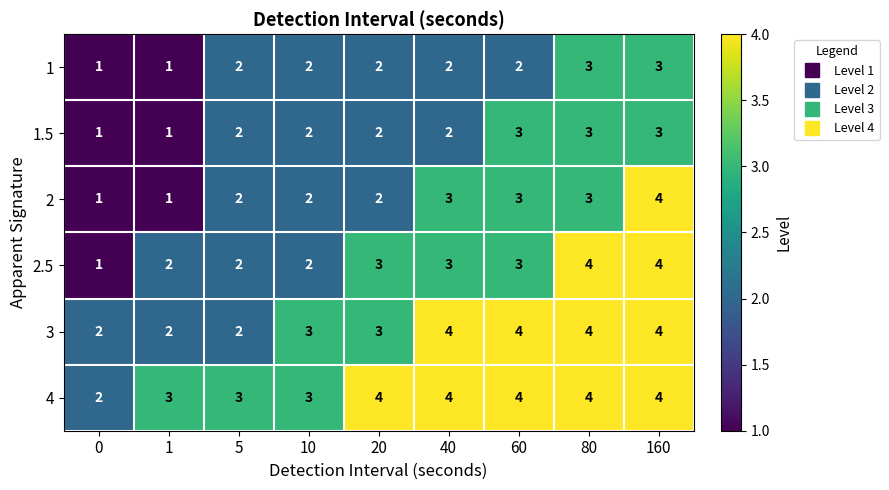

What is the maximum value for 2.5?

4